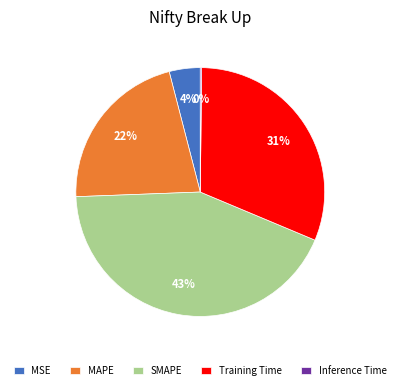

To the nearest percent, what is the average slice percentage?

20%